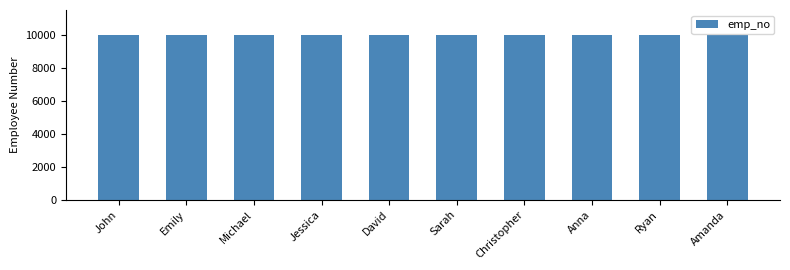

What is the maximum value shown in the chart?

10010